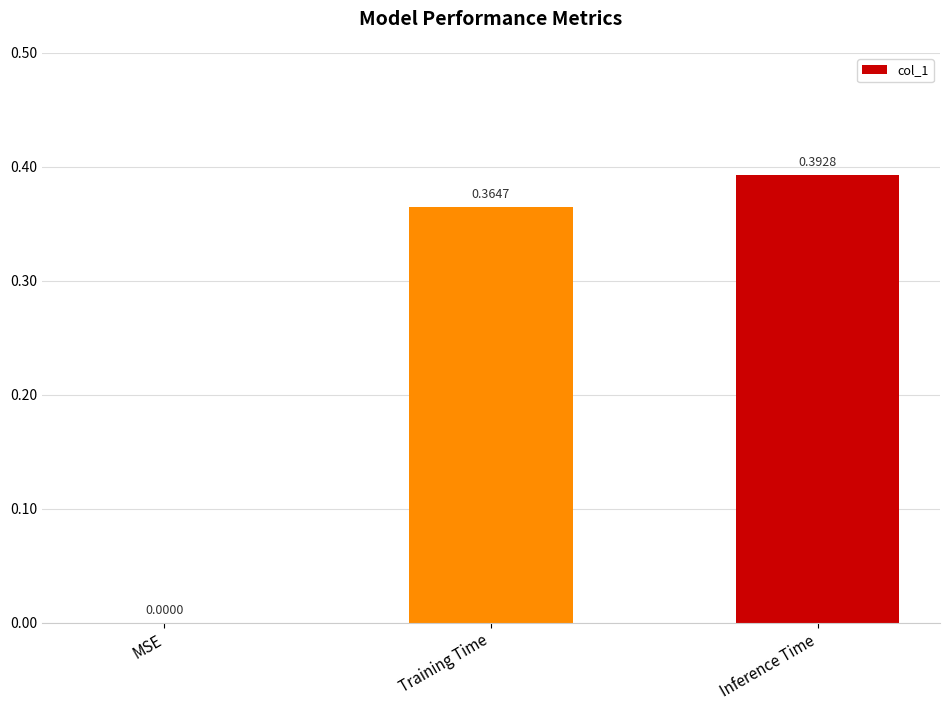

What is the change in value from MSE to Training Time?

+0.4